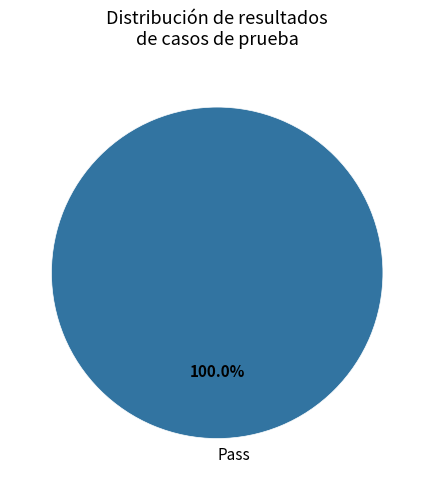

Is there any slice that represents more than half of the pie?

Yes